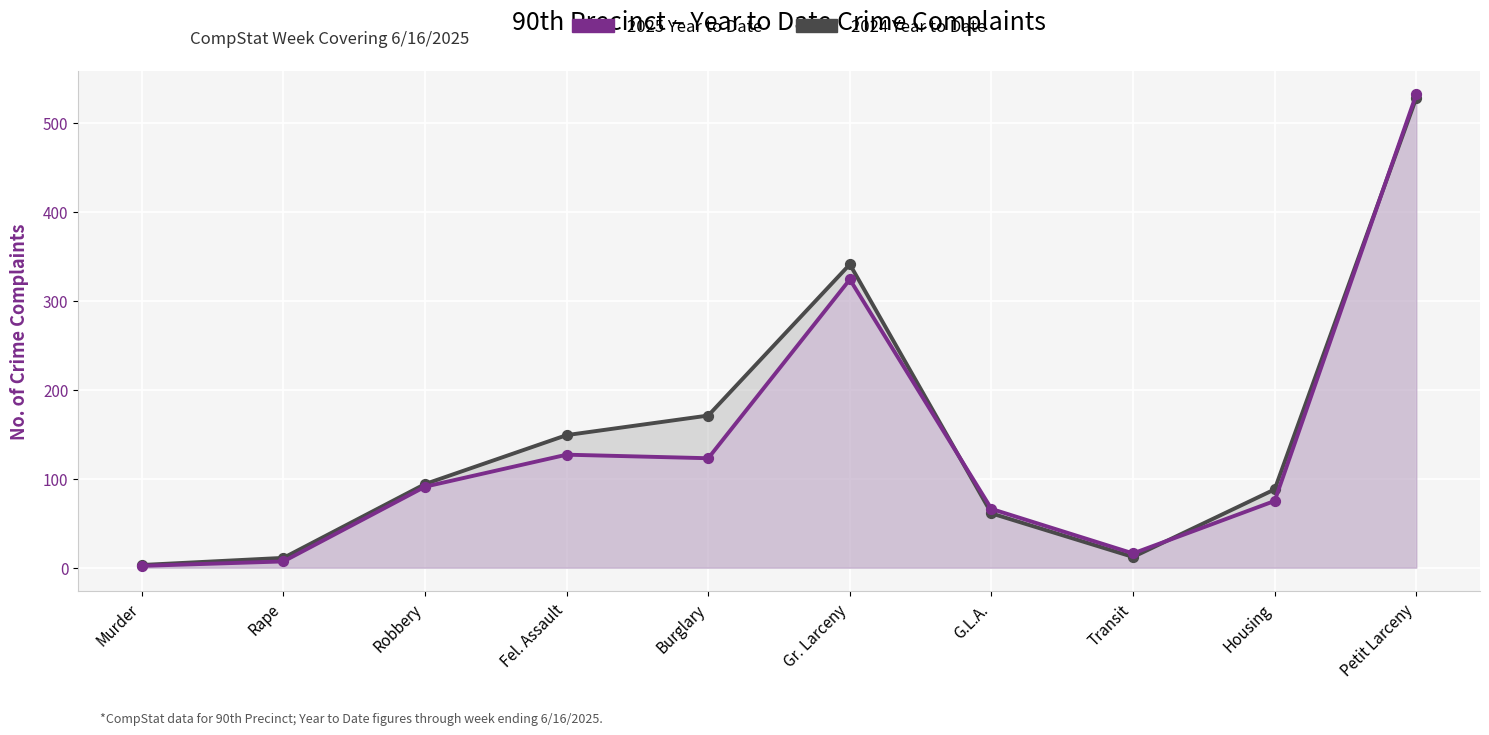

Which series has the largest Y range (max minus min)?

2025 Year to Date